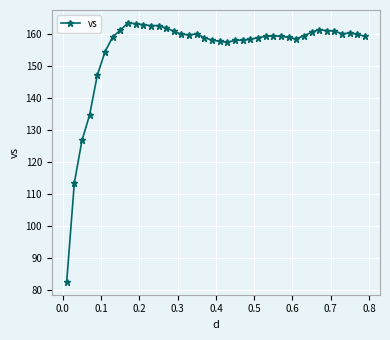

Does the chart display data point markers on the line(s)?

Yes